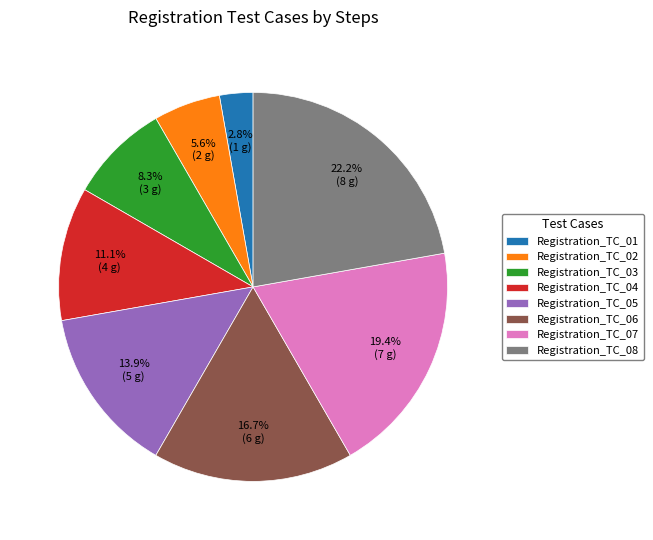

What percentage do Registration_TC_02 and Registration_TC_08 together represent?

27.8%